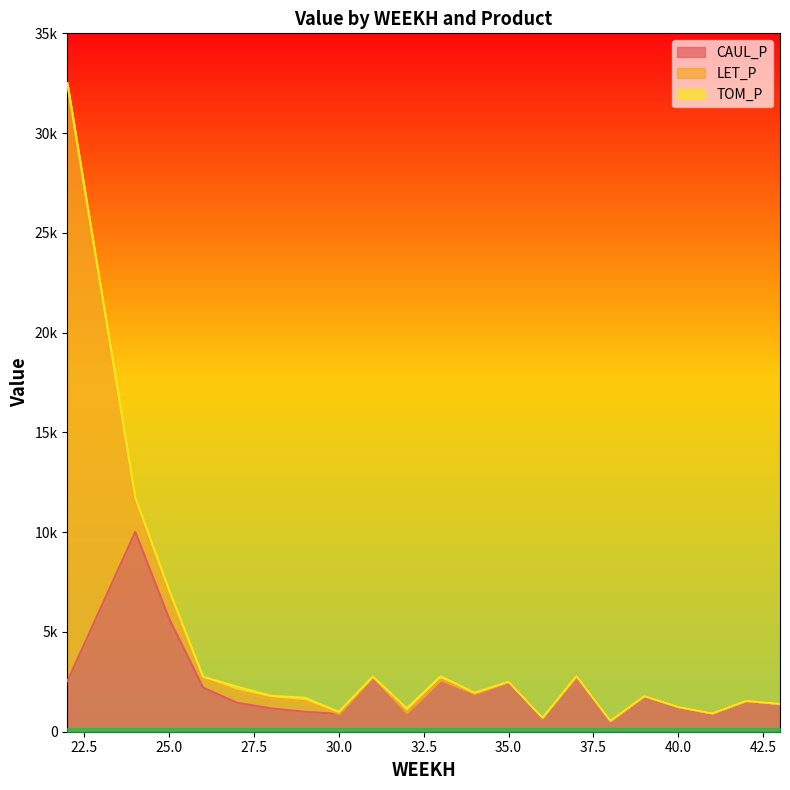

The LET_P series shows 0.0 at 31. True or false?

True